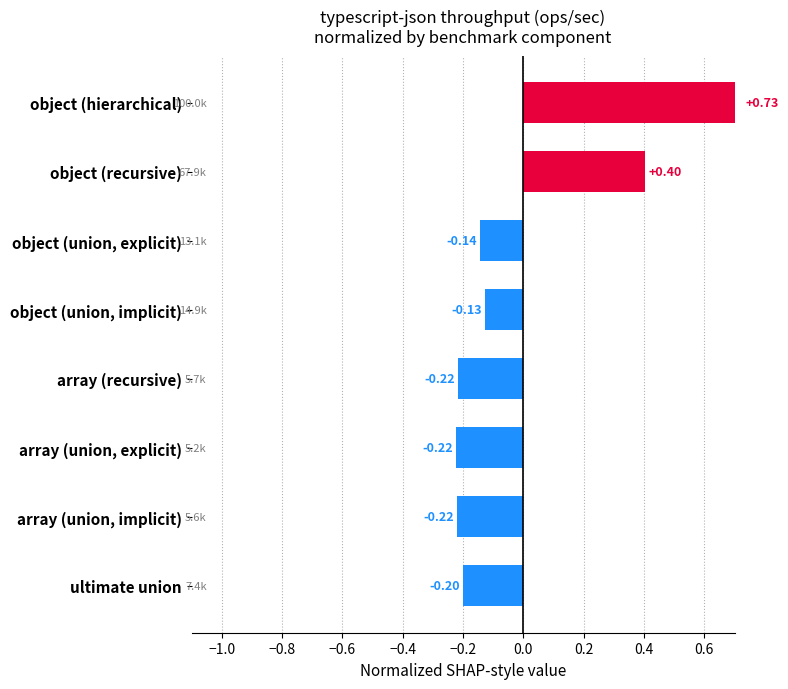

What is the minimum value shown in the chart?

-0.2